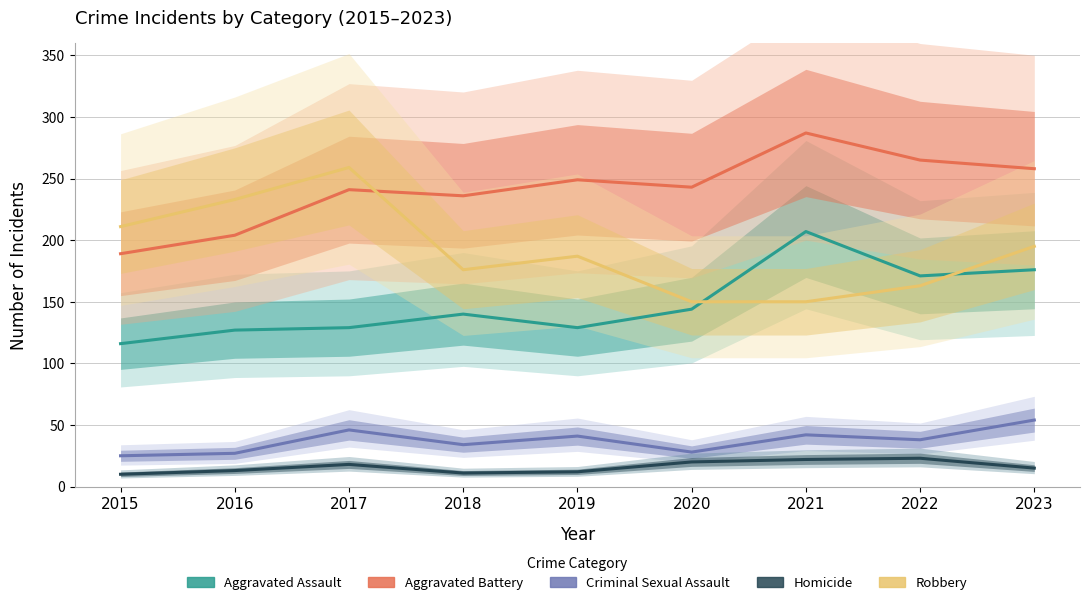

Does the chart have visible grid lines?

Yes